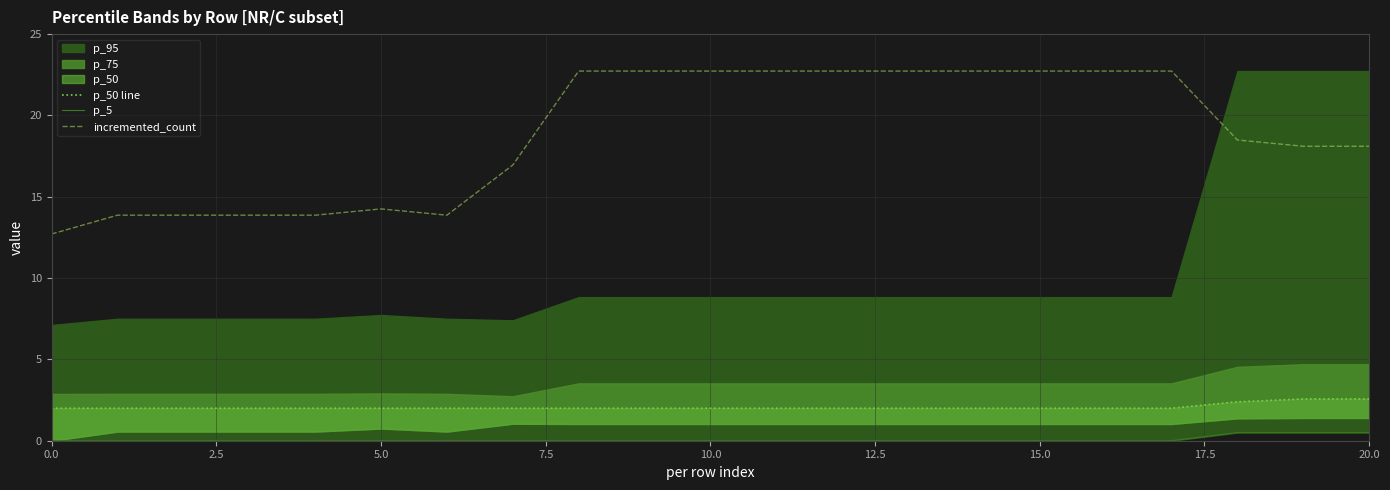

What is the difference between the highest and lowest values at 20?

17.6